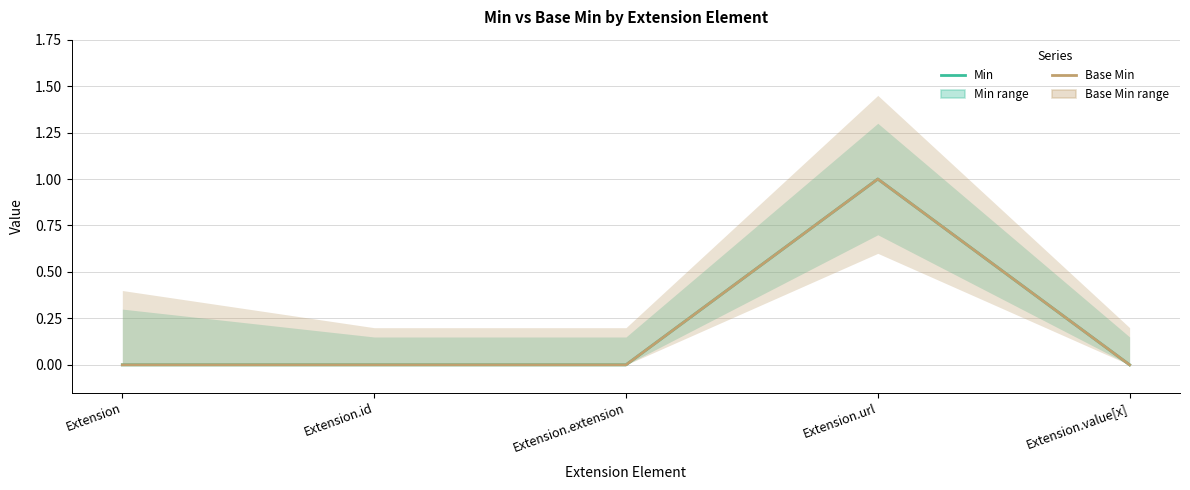

Reading left to right, extract all data points from this chart.

Min: 0	0	0	1	0
Base Min: 0	0	0	1	0